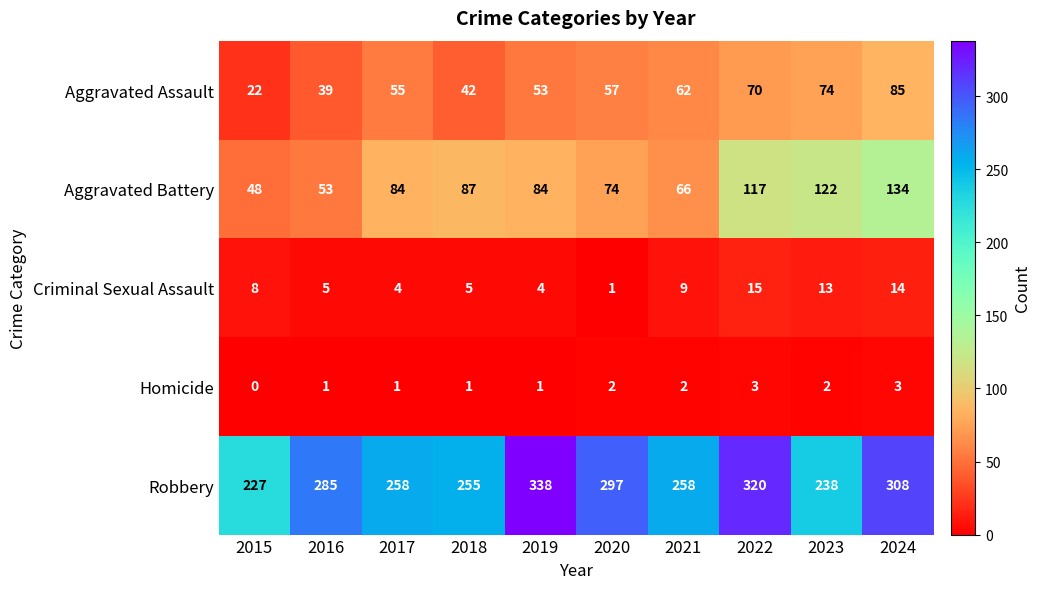

Which series has the largest total across all categories?

Robbery